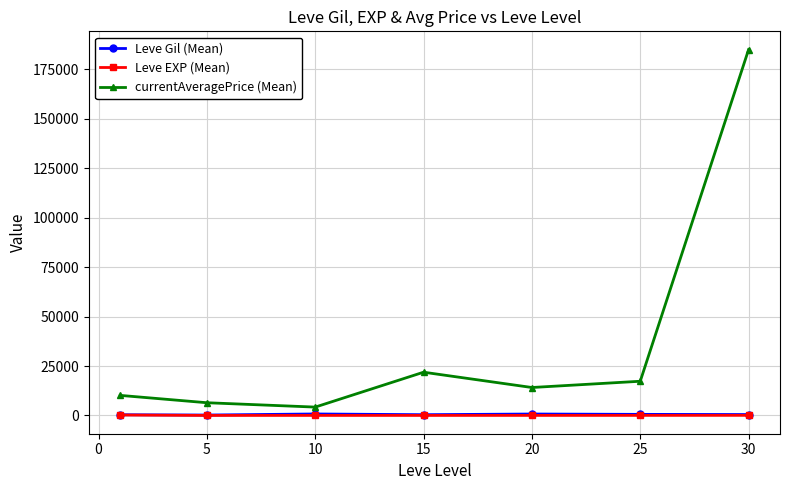

Which series has the largest total across all categories?

currentAveragePrice (Mean)